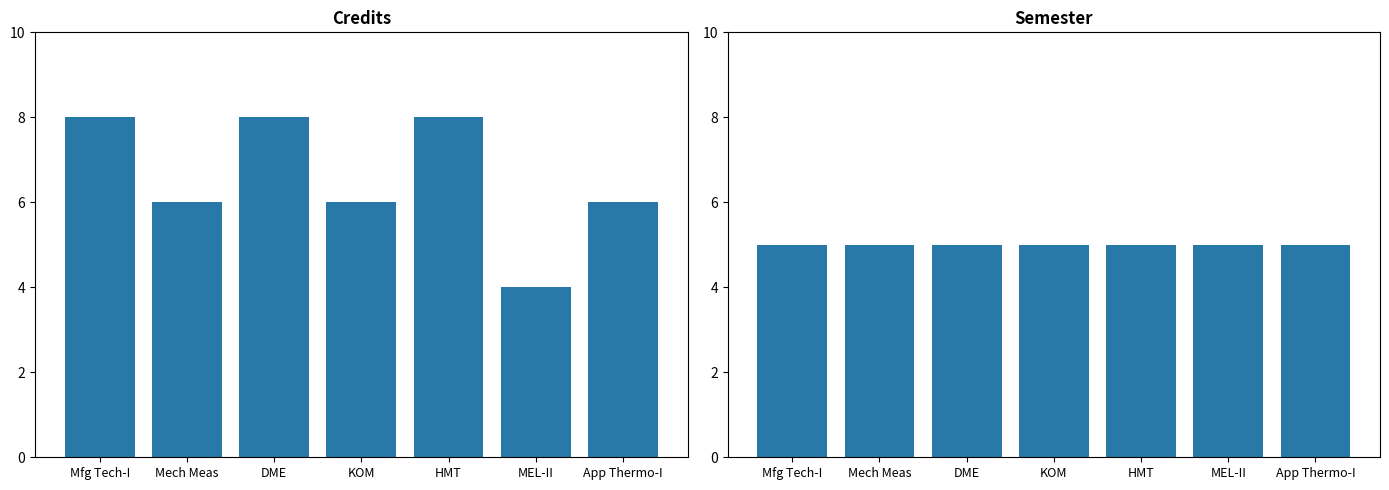

What value does the Semester series have at HMT?

5